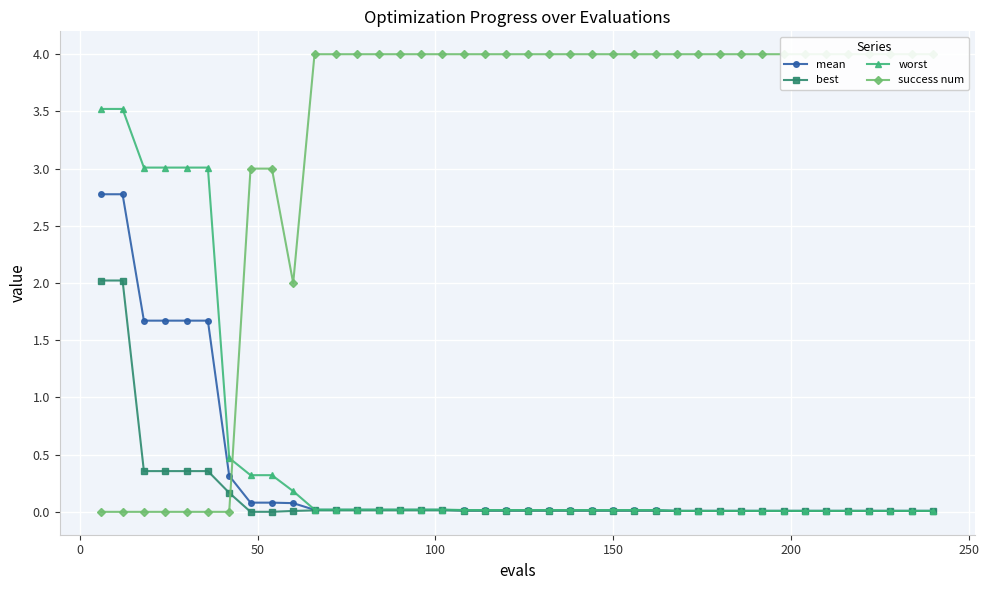

True or false: worst has more than 1 interior local peaks.

False